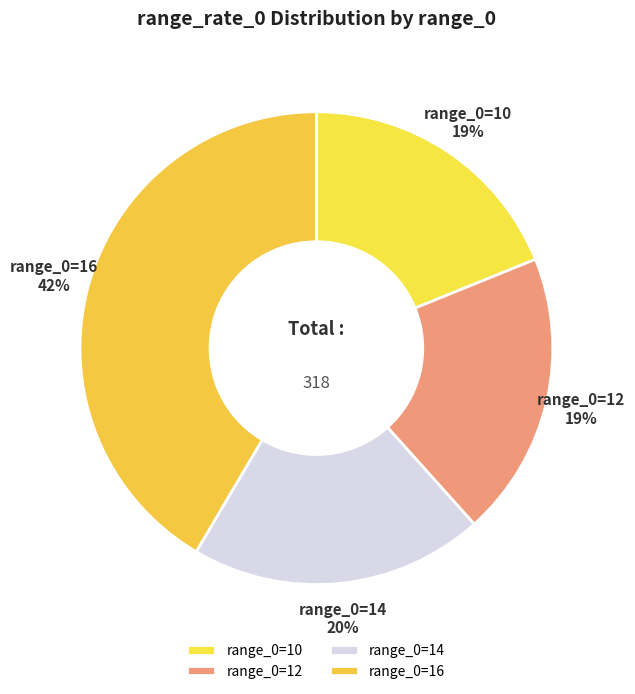

Is there a majority slice in this chart?

No